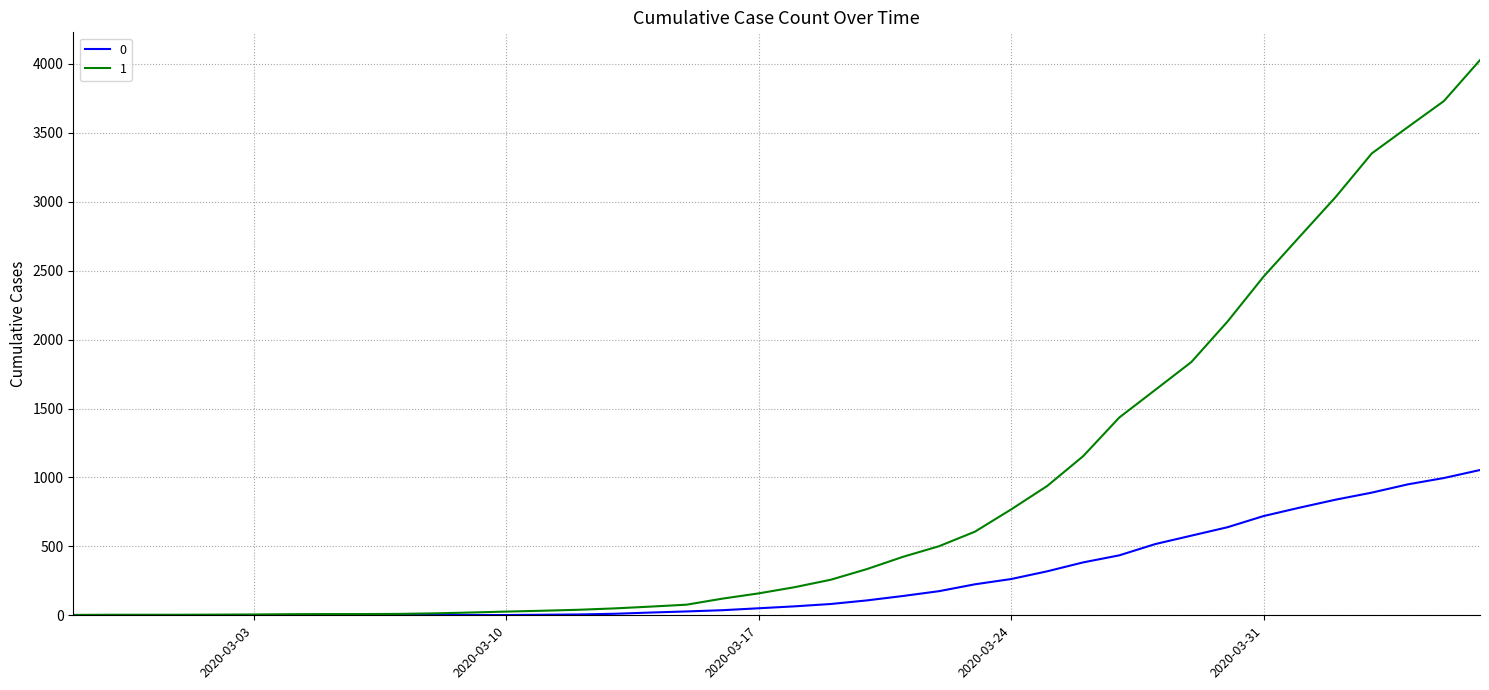

What is the maximum value shown in the chart?

4028